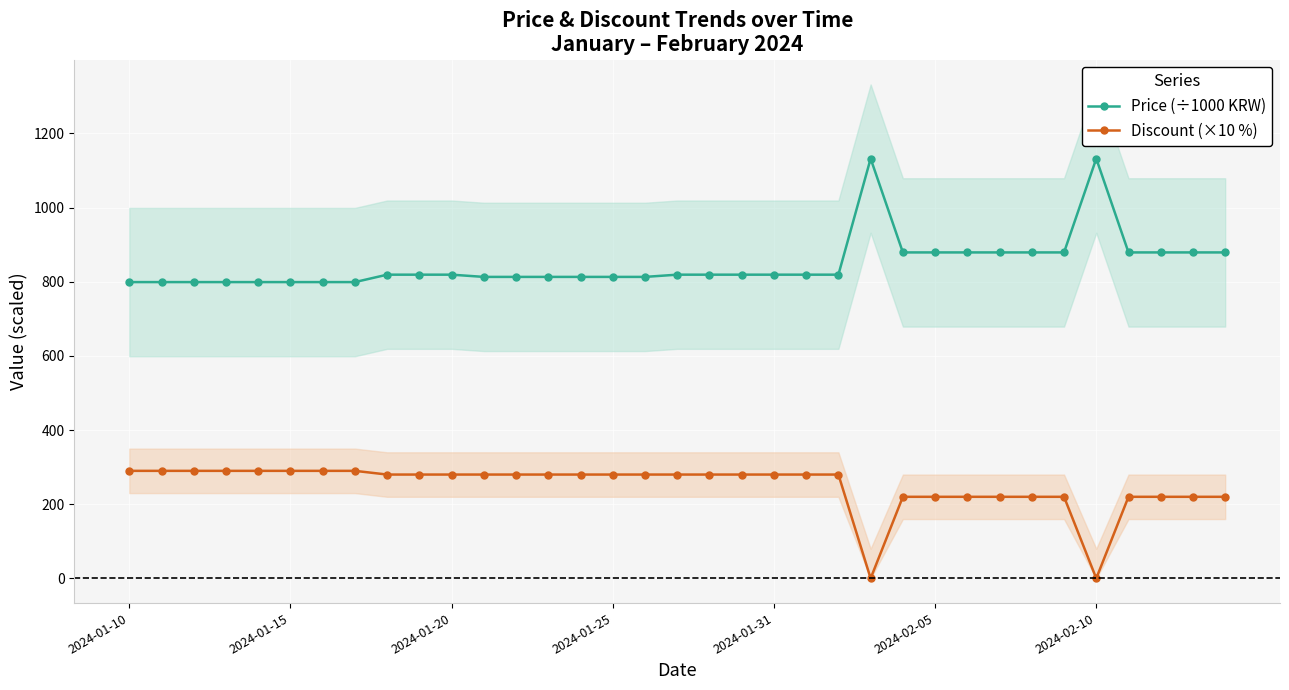

Does the chart display data point markers on the line(s)?

Yes